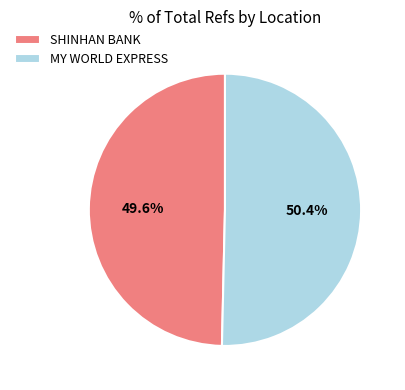

To the nearest percent, what is the difference between the largest and smallest slice percentages?

1%